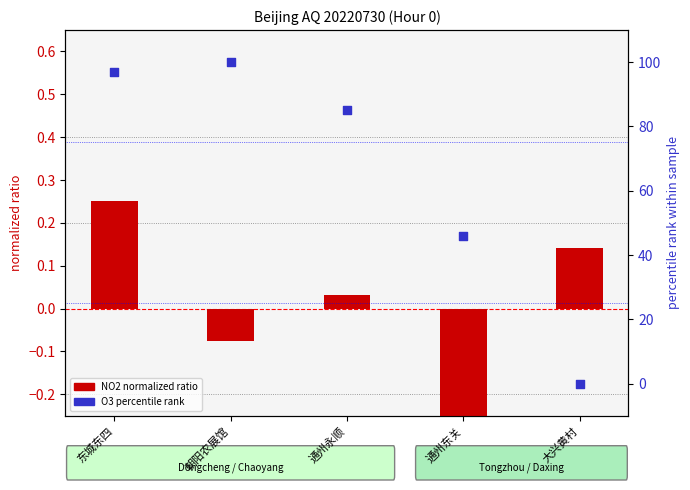

Which series has the largest total across all categories?

O3 percentile rank